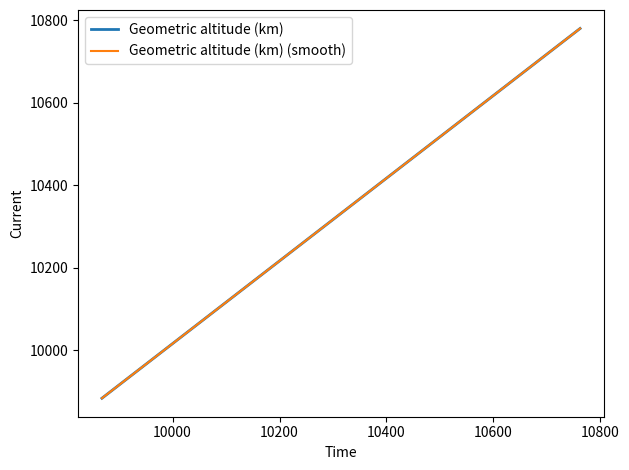

Is this an area chart (filled region under the line)?

No